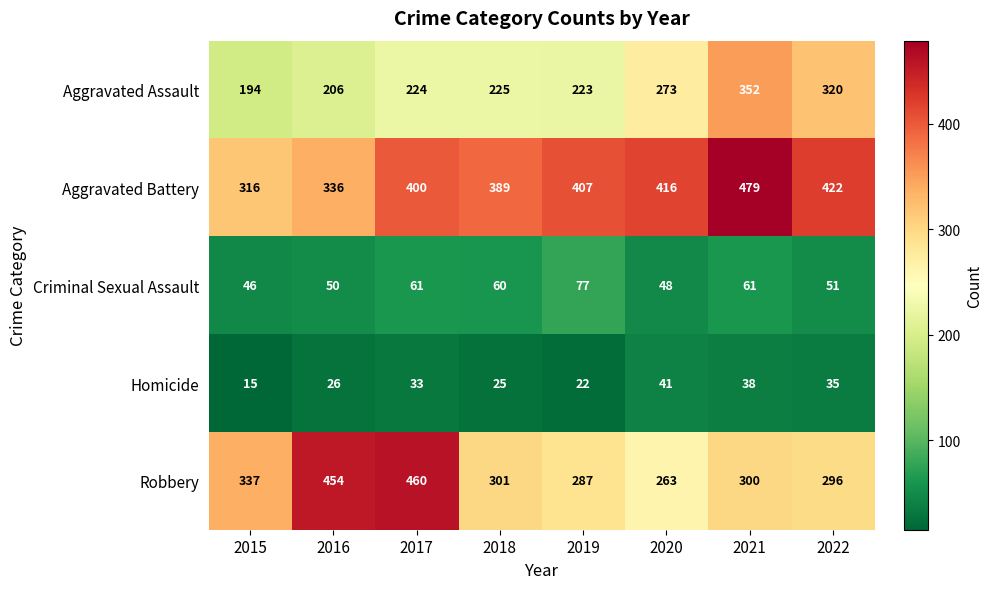

True or false: Aggravated Assault has a value of 273 at 2020.

True